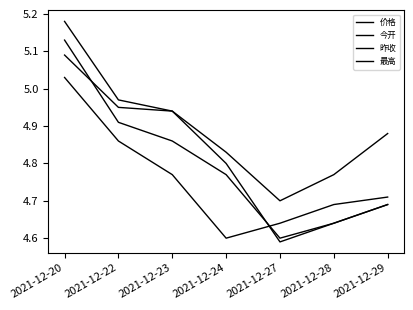

What is the difference between the highest and lowest values at 2021-12-28?

0.1